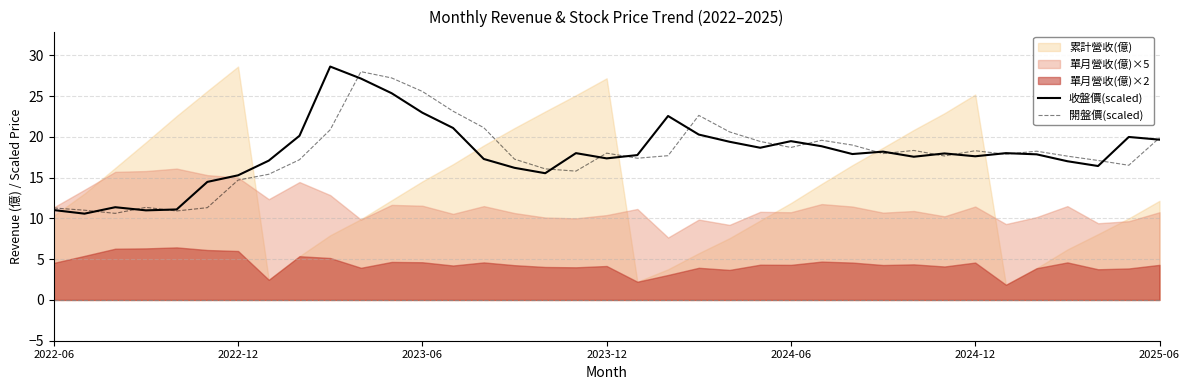

Which series changed the most between 2022-06 and 11?

開盤價(scaled)